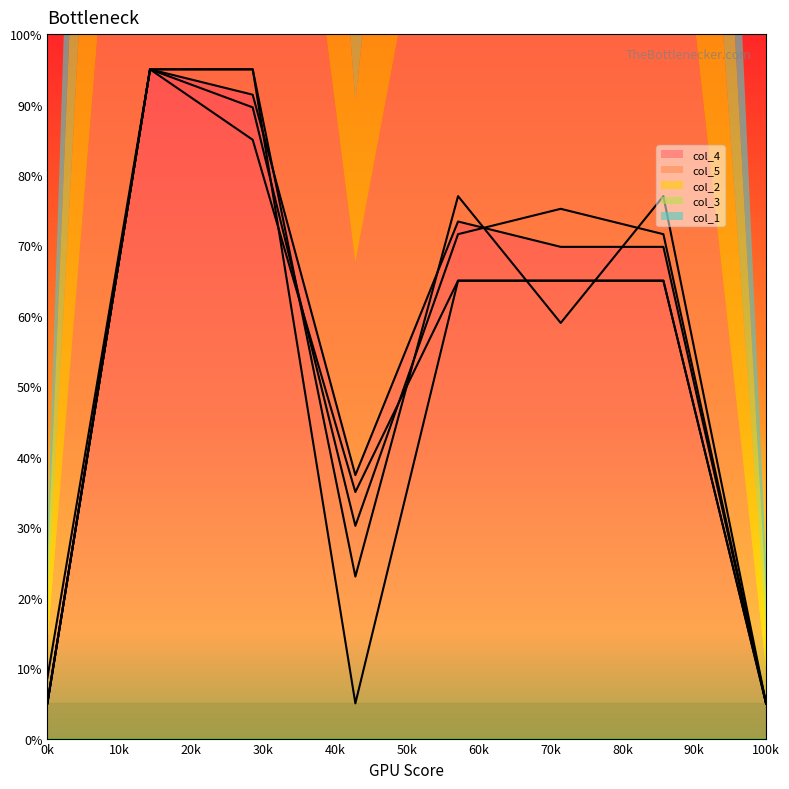

At how many categories does at least one series exceed 53?

5